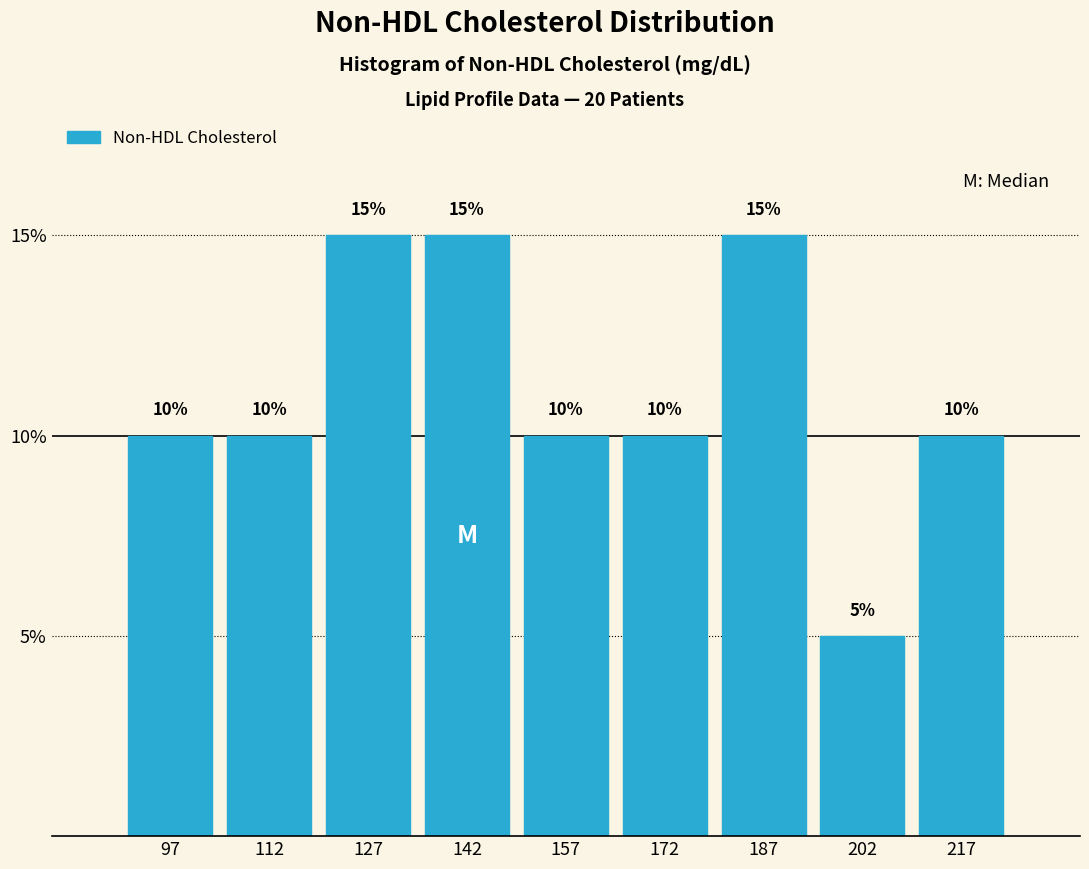

Reading left to right, transcribe this chart: for each bar, give the range it covers on the x-axis and its height. The bar edges are not printed on the chart, so give them approximately, as read against the axis.

90 to 105: 10
105 to 120: 10
120 to 135: 15
135 to 150: 15
150 to 165: 10
165 to 180: 10
180 to 195: 15
195 to 210: 5
210 to 225: 10